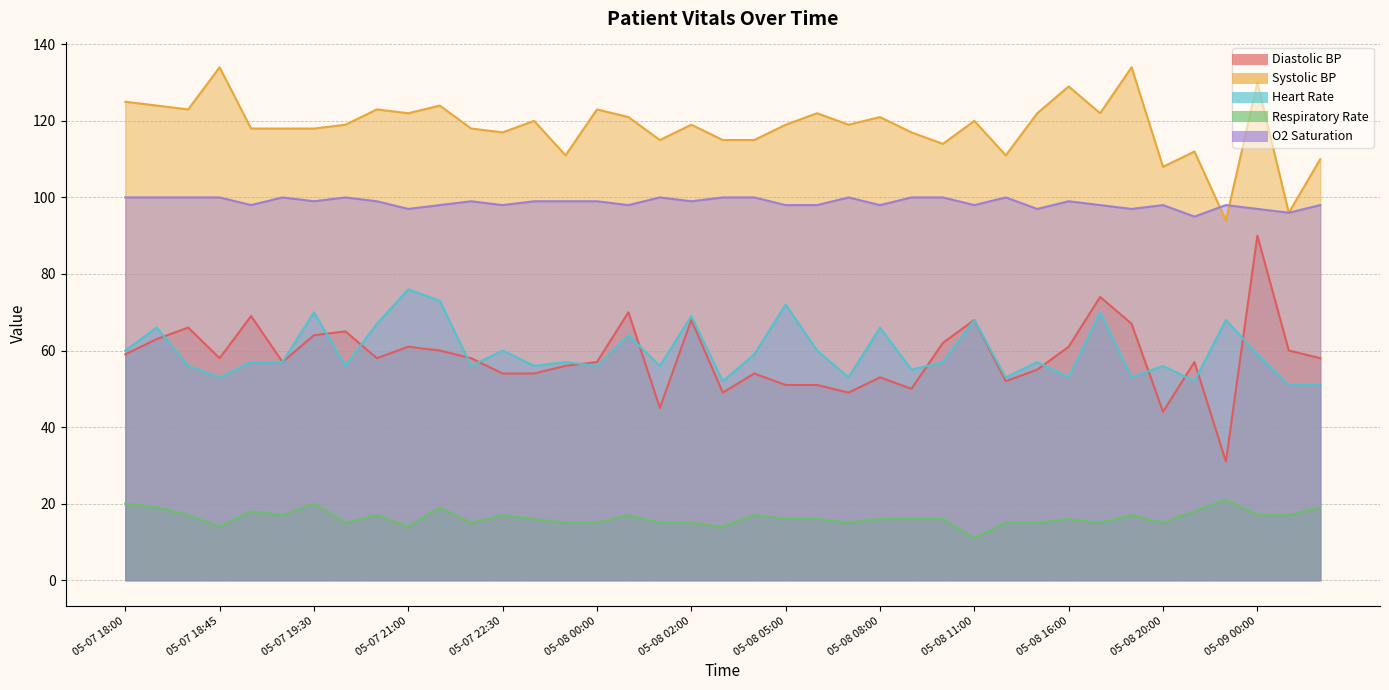

What is the approximate value of Heart Rate at 05-08 17:00?

70